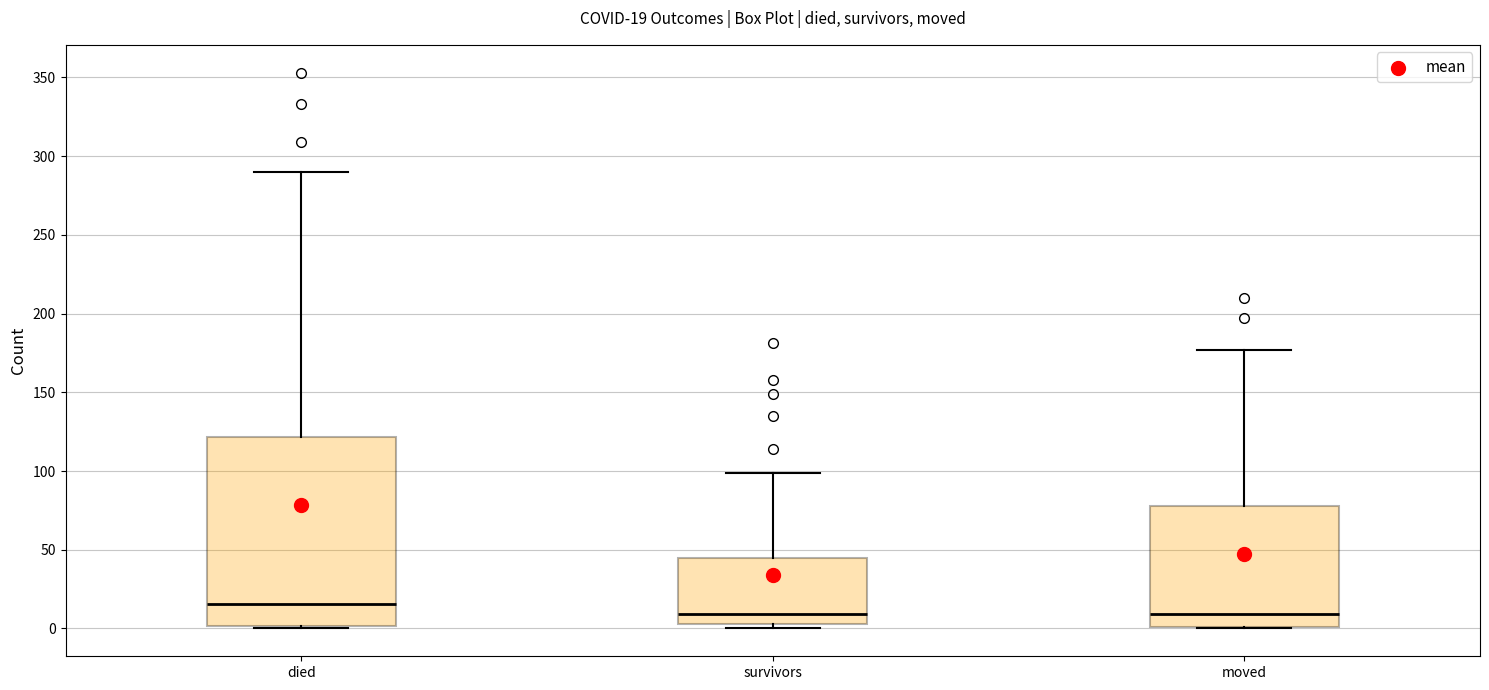

Which box's median line is the highest?

died